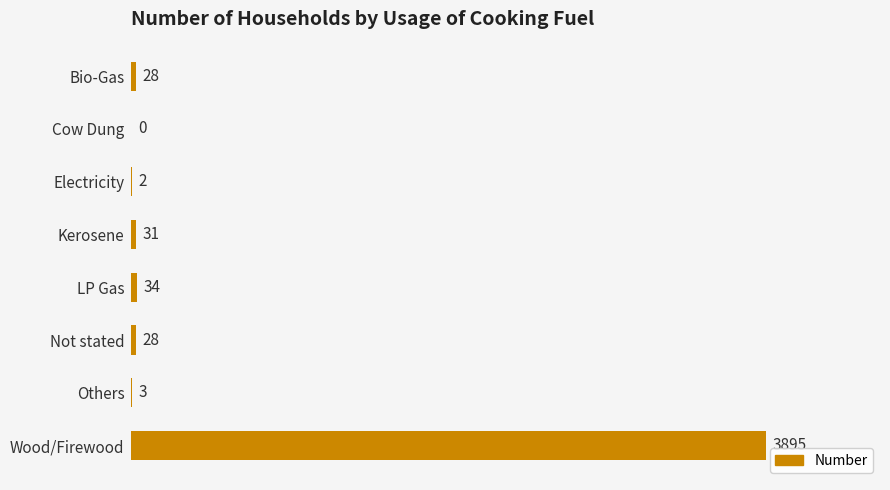

Reading bottom to top, what are all the values shown in this chart?

Wood/Firewood=3895	Others=3	Not stated=28	LP Gas=34	Kerosene=31	Electricity=2	Cow Dung=0	Bio-Gas=28